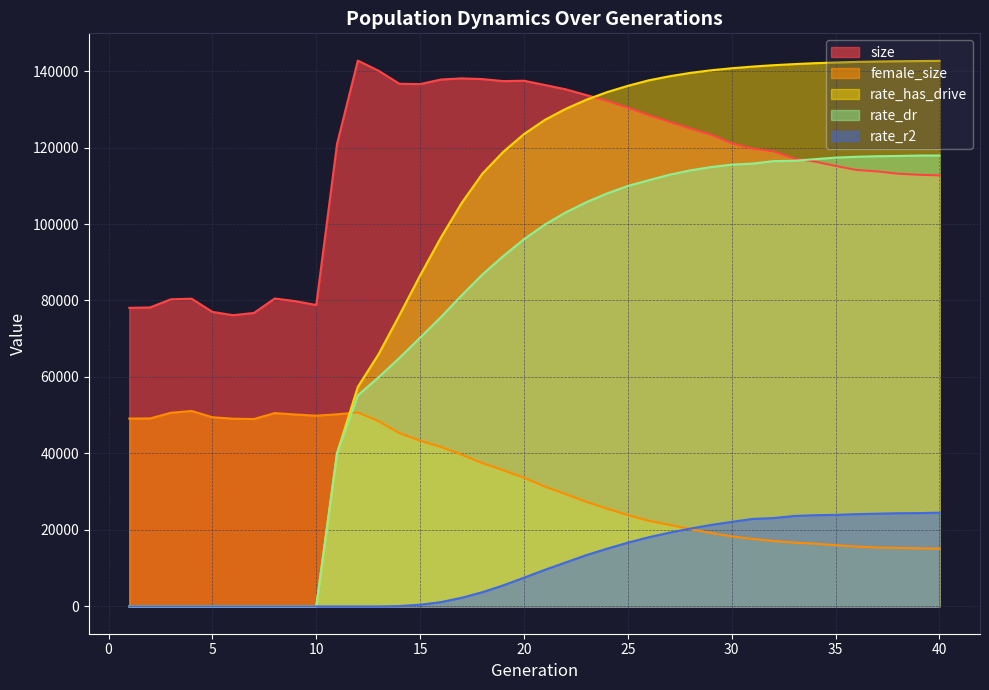

Where does the female_size series first go above 33655?

1